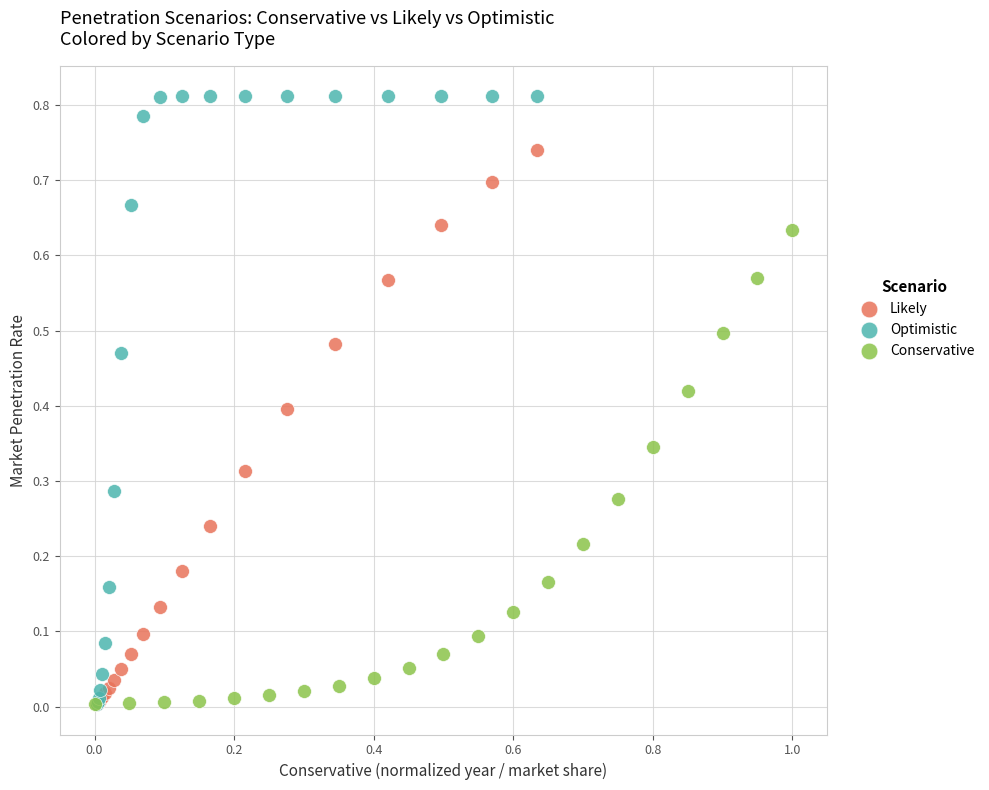

Which series reaches the maximum Y coordinate?

Optimistic